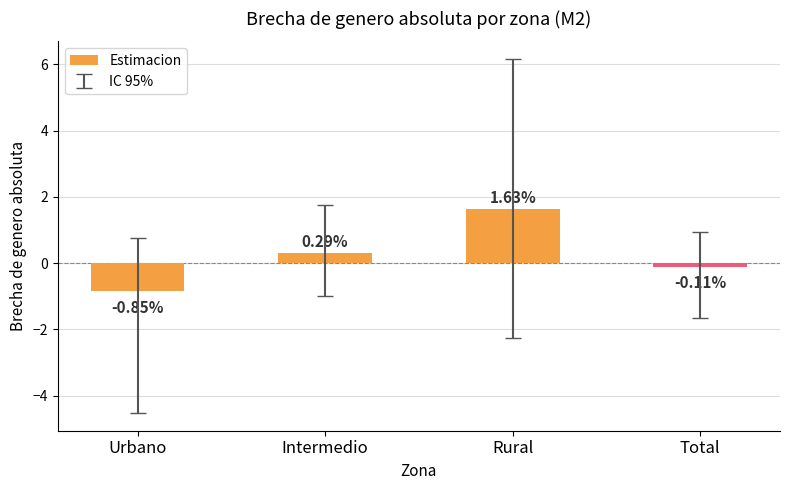

Does the chart contain stacked bars?

No